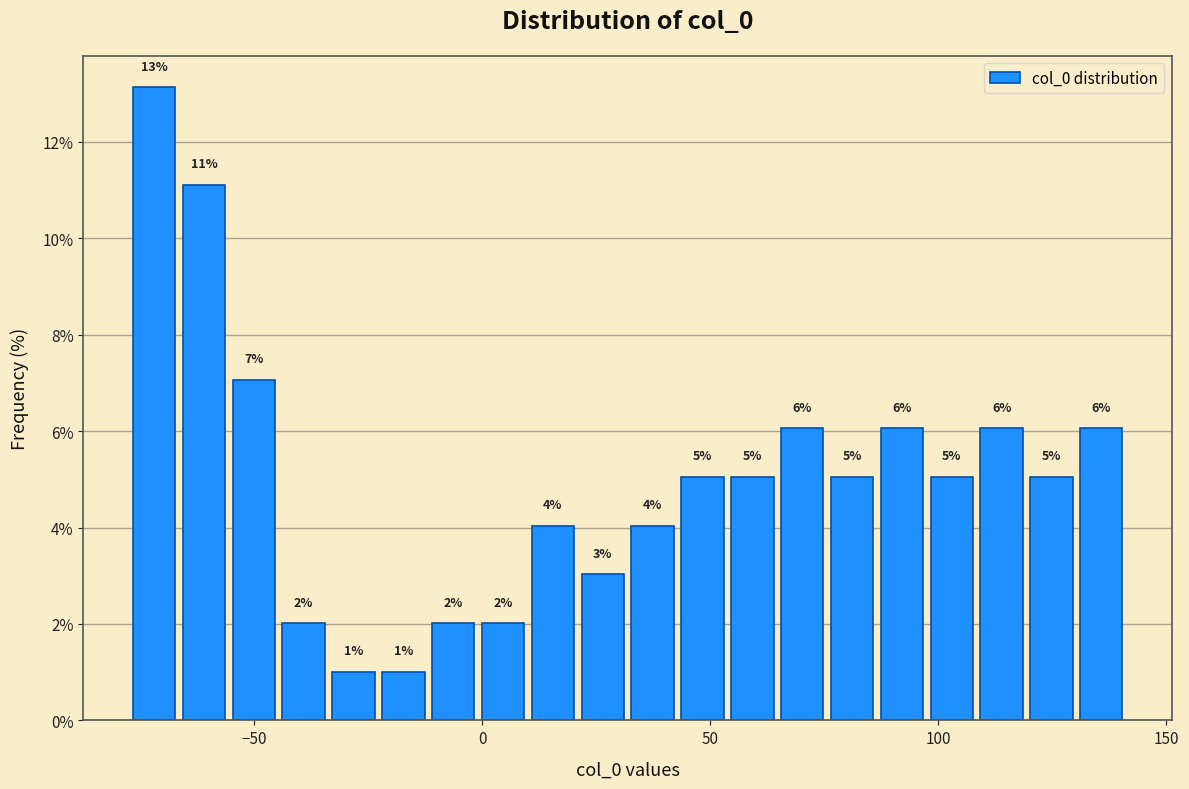

Around what value on the x-axis is the tallest bar? Give the approximate position of its centre, as read against the axis.

-70